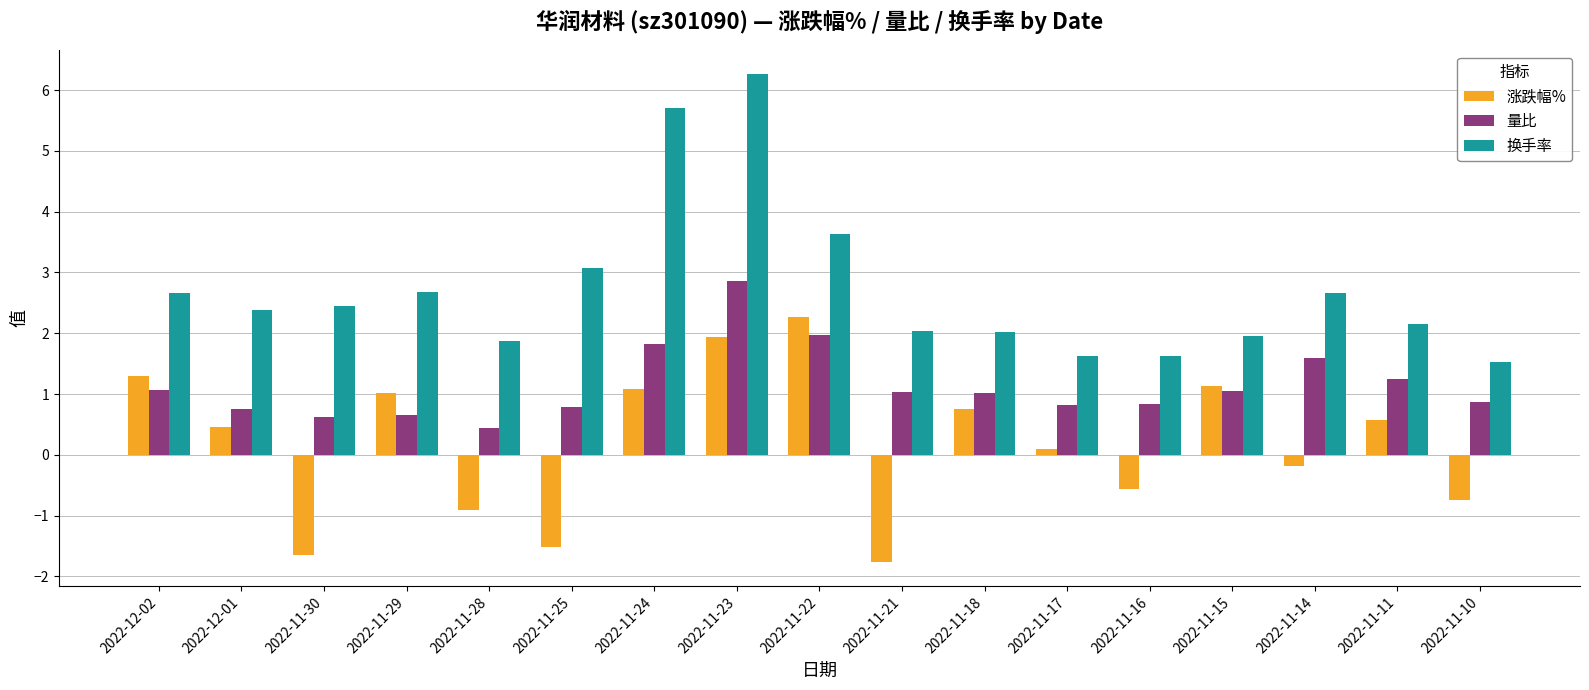

Rank the series by their maximum value, from lowest to highest.

涨跌幅%, 量比, 换手率